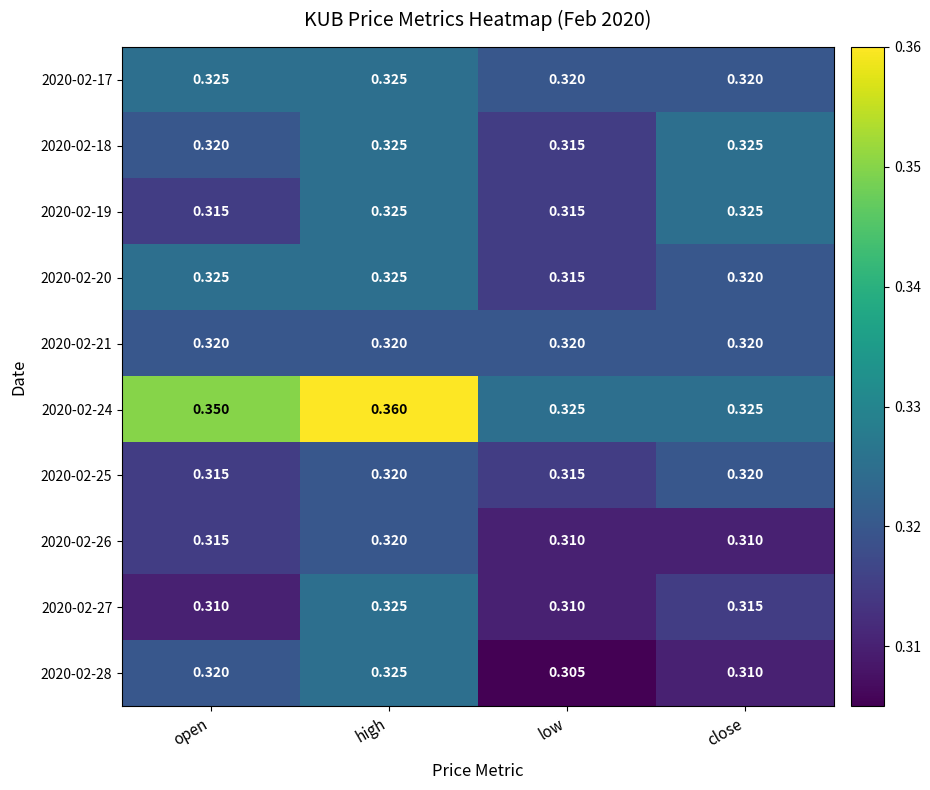

Is the value of 2020-02-21 at low greater than the value of 2020-02-17 at open?

No